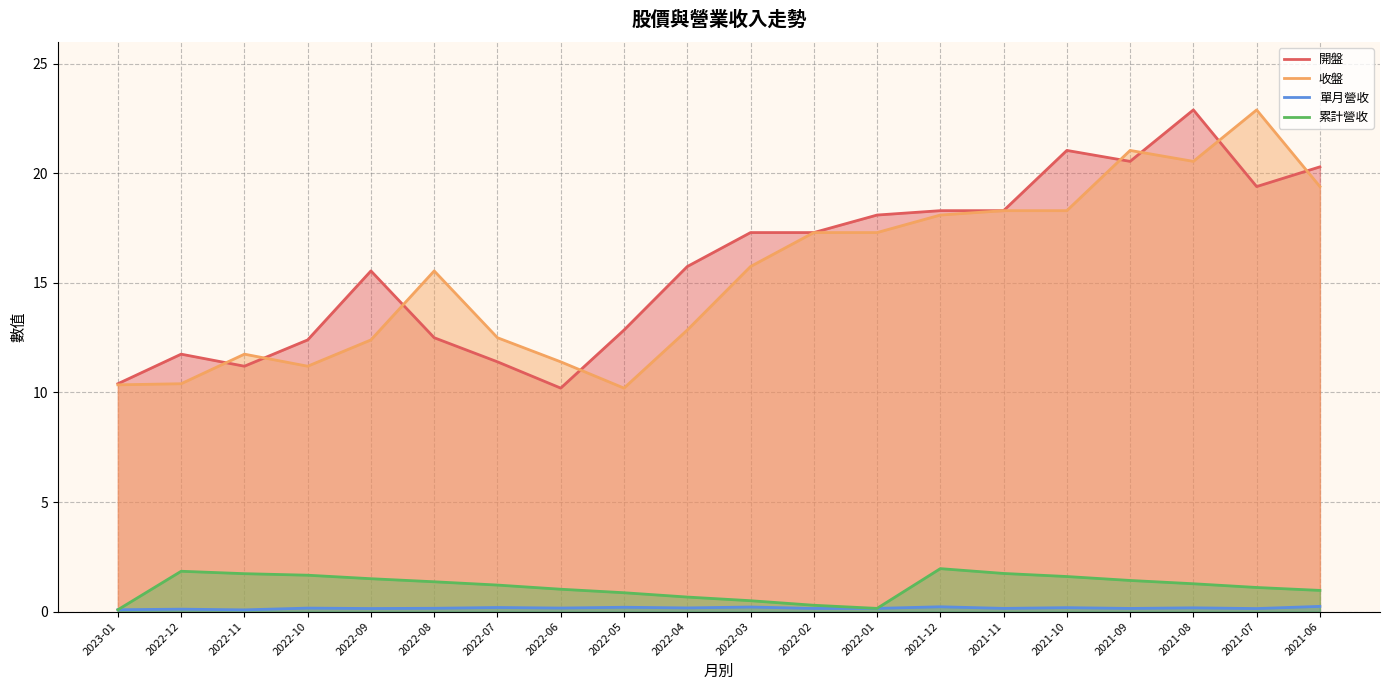

What are all the series names shown in the legend?

開盤, 收盤, 單月營收, 累計營收